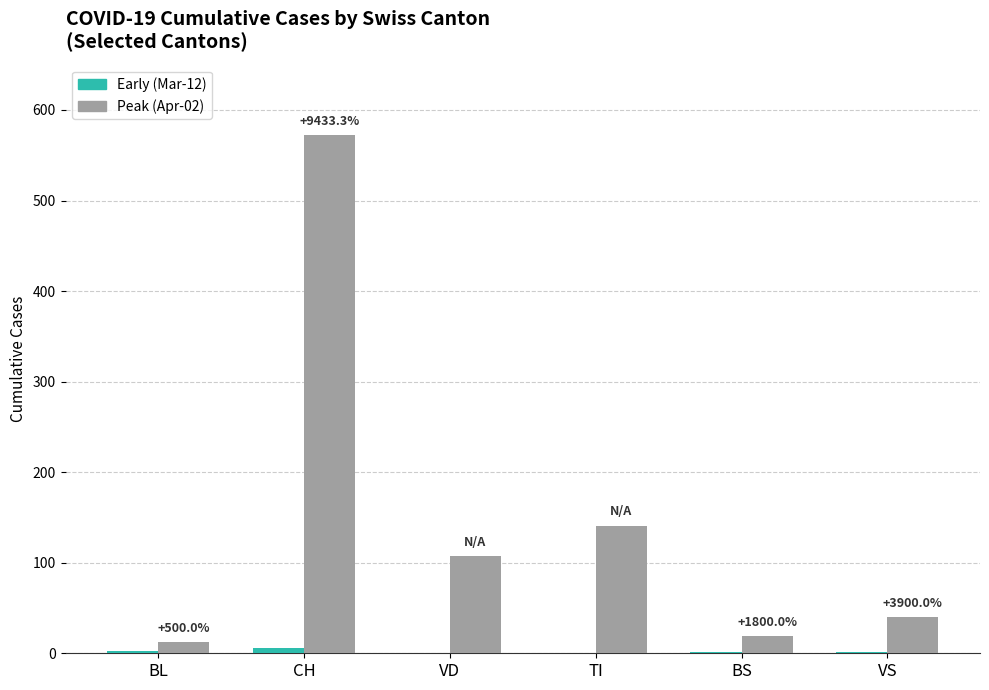

Are the bars horizontal?

No